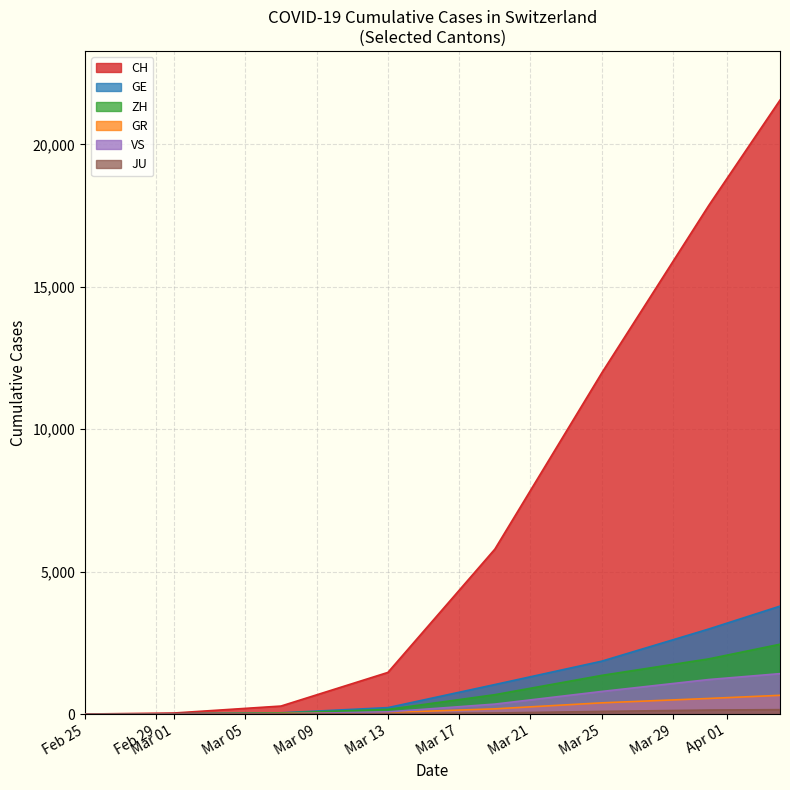

Count the number of data series in this chart.

6